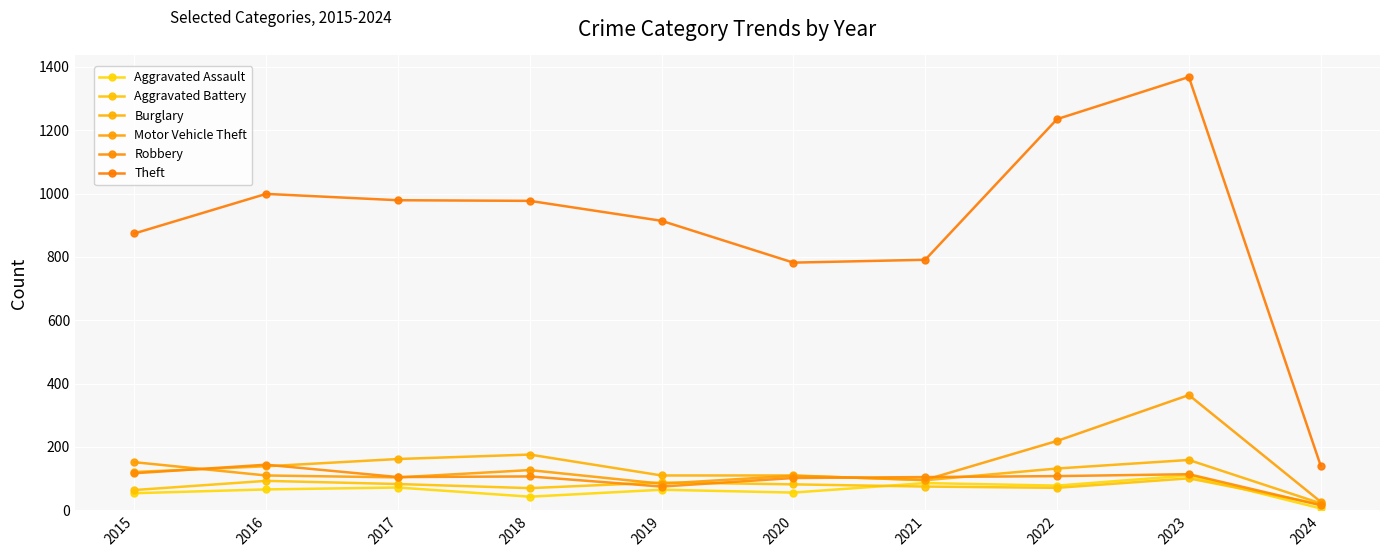

The value of Burglary at 2017 is 162. True or false?

True